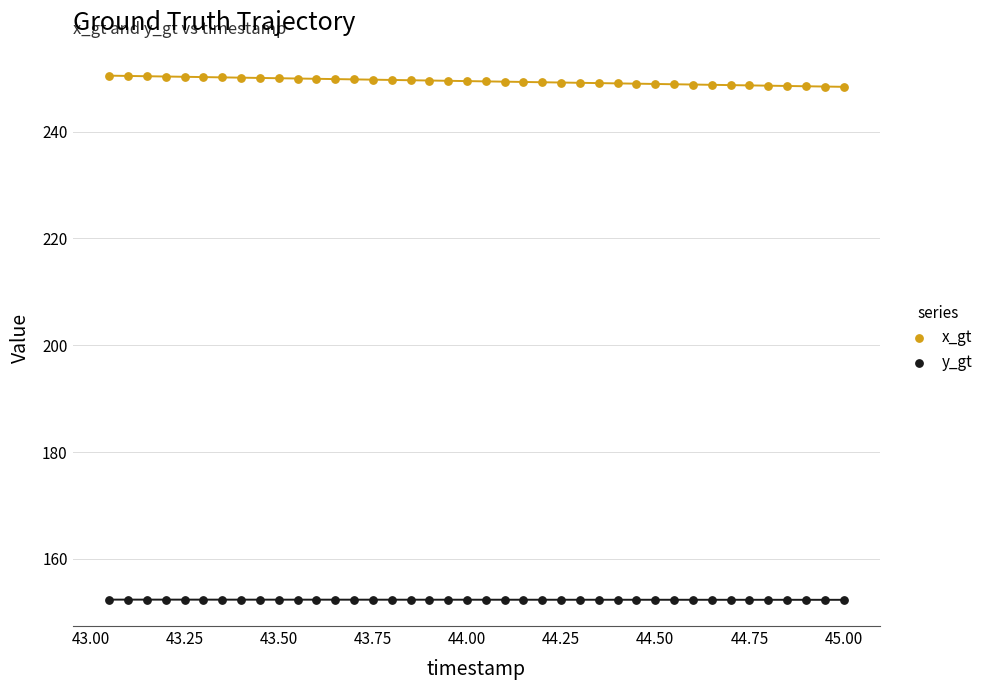

Which series contains the highest Y value?

x_gt